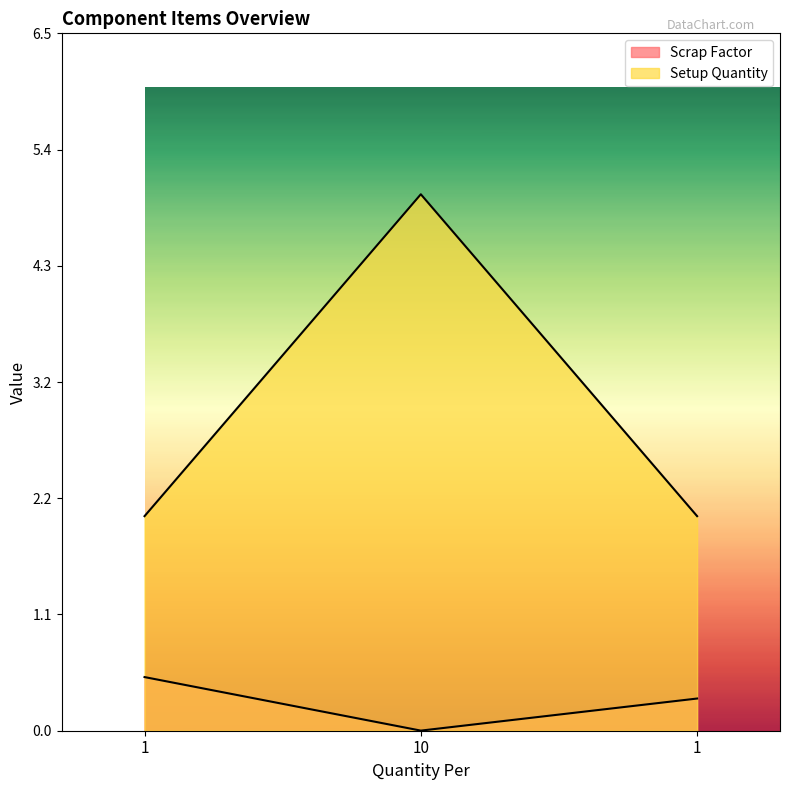

What is the greatest value displayed?

5.0